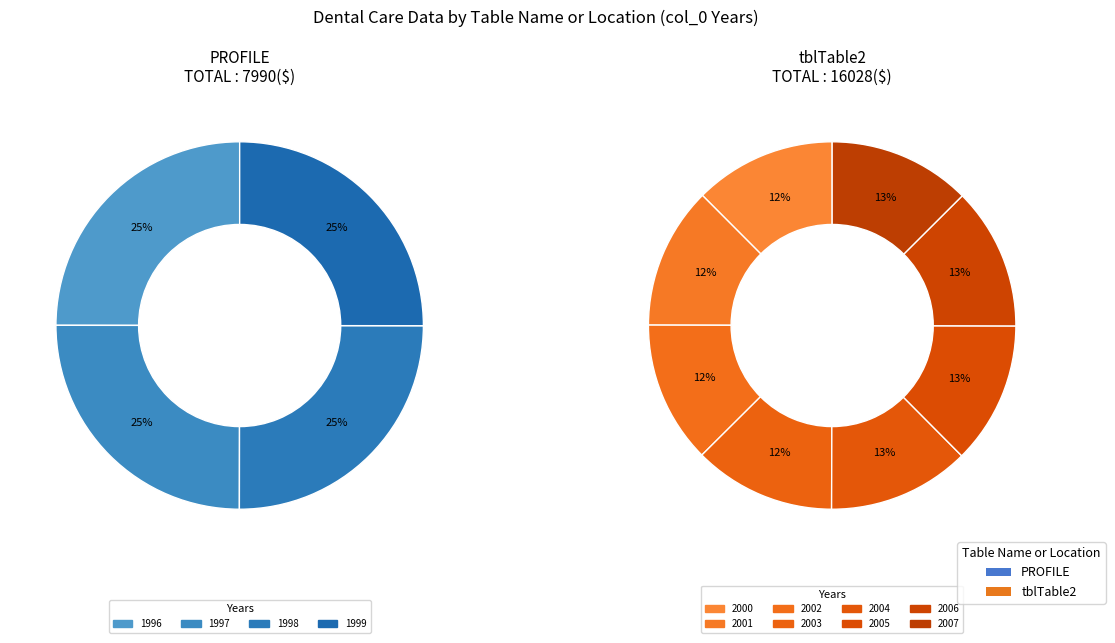

Rank the categories by value from highest to lowest.

2007, 2006, 2005, 2004, 2003, 2002, 2001, 2000, 1999, 1998, 1997, 1996